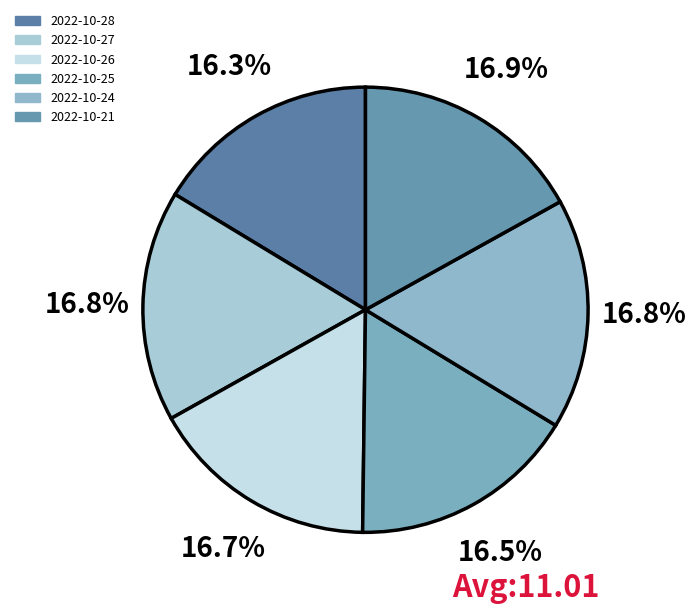

Does 2022-10-28 account for over 50% of the chart?

No